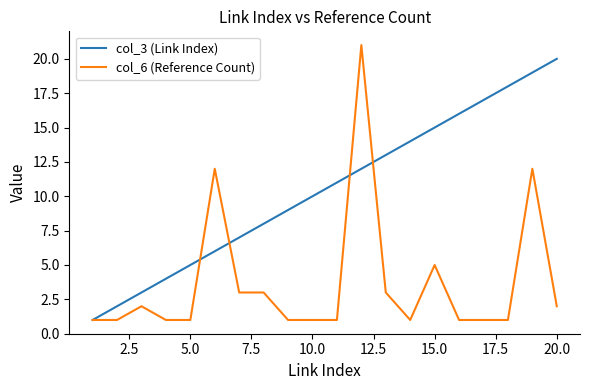

Rank the series by their average value, from highest to lowest.

col_3 (Link Index), col_6 (Reference Count)